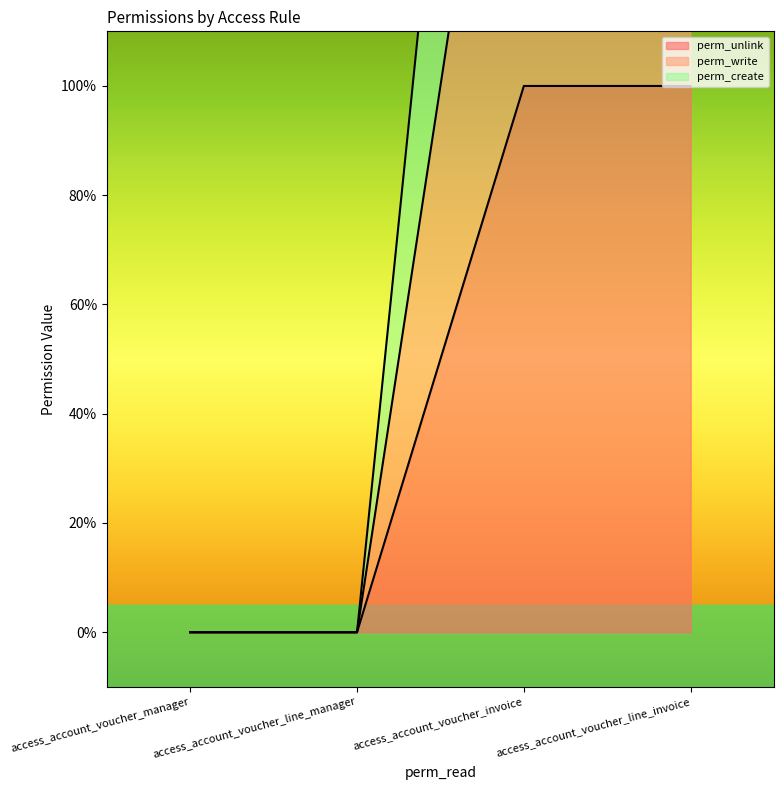

What is the label of the 2nd point from the left?

access_account_voucher_line_manager